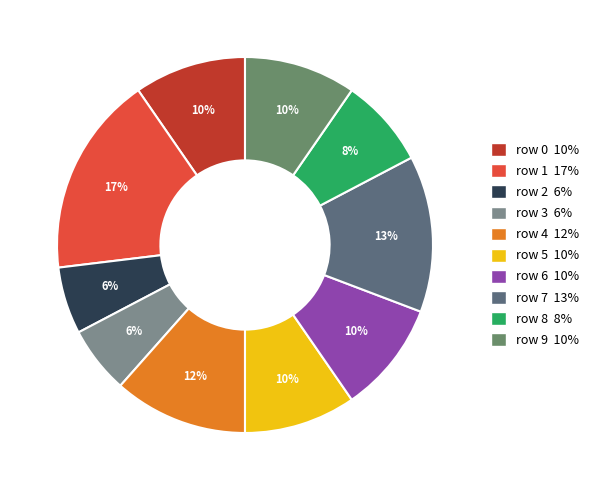

To the nearest percent, what portion does row 2 represent?

6%